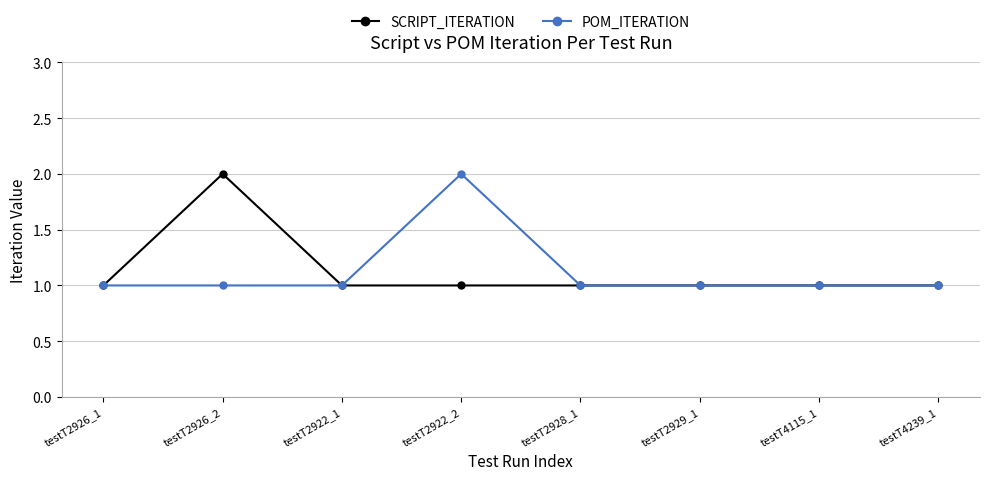

At testT2926_2, list the series in order from largest to smallest.

SCRIPT_ITERATION, POM_ITERATION